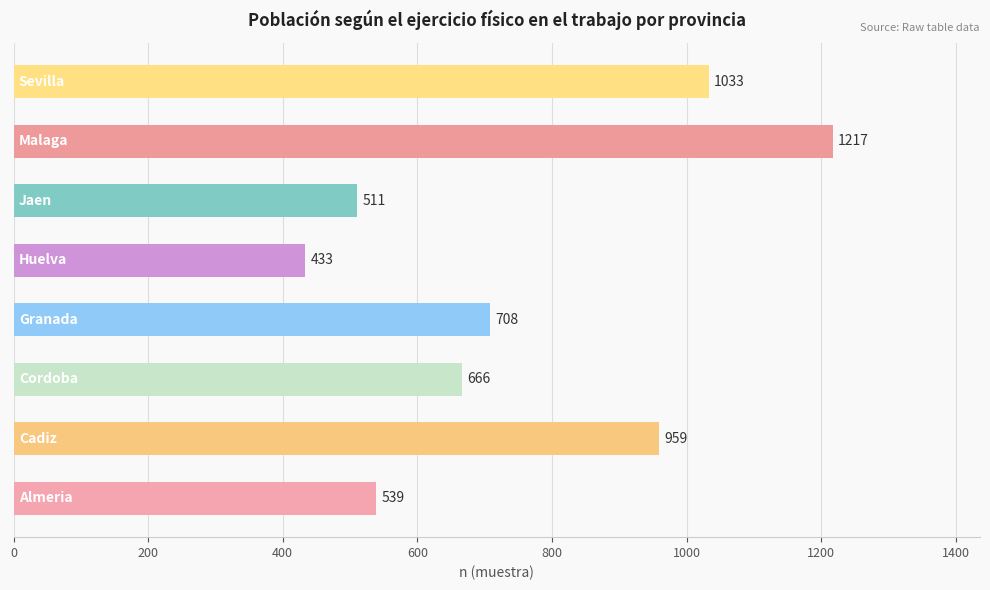

What is the smallest value displayed?

433